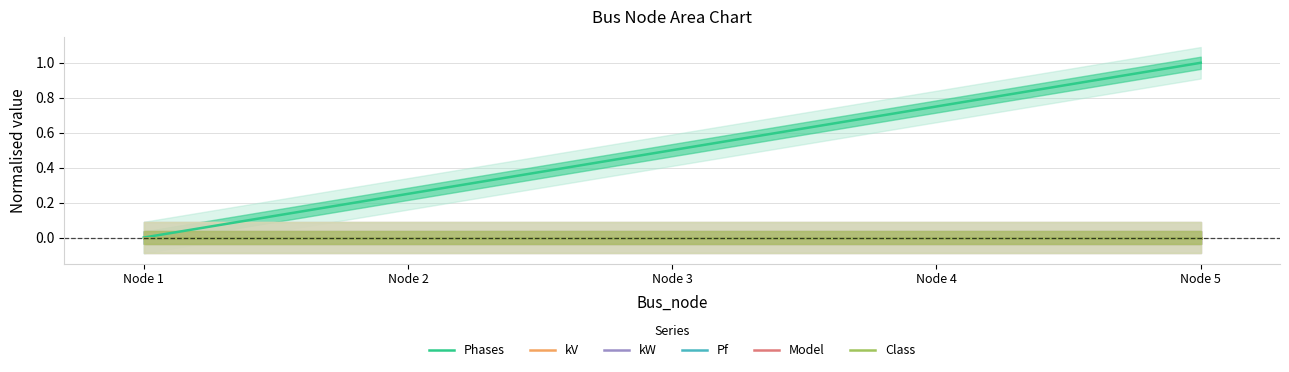

What are all the series names shown in the legend?

Phases, kV, kW, Pf, Model, Class